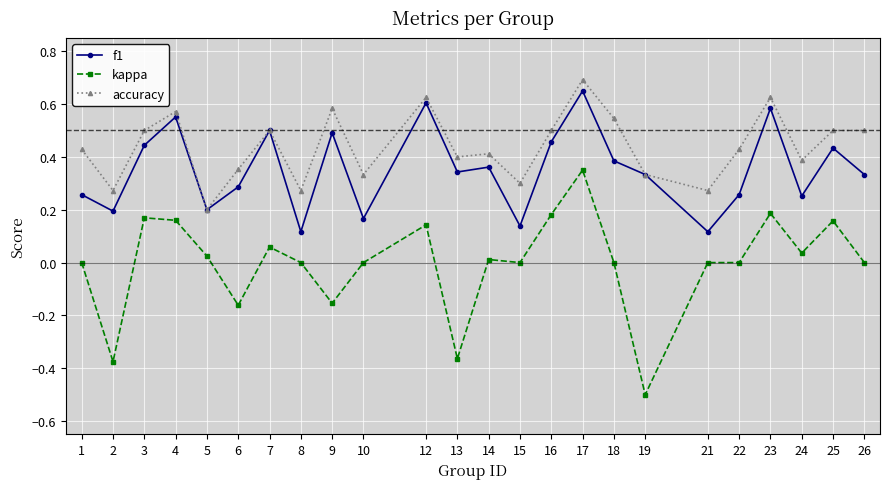

What is the difference between the maximum and second lowest values in the kappa series?

0.7